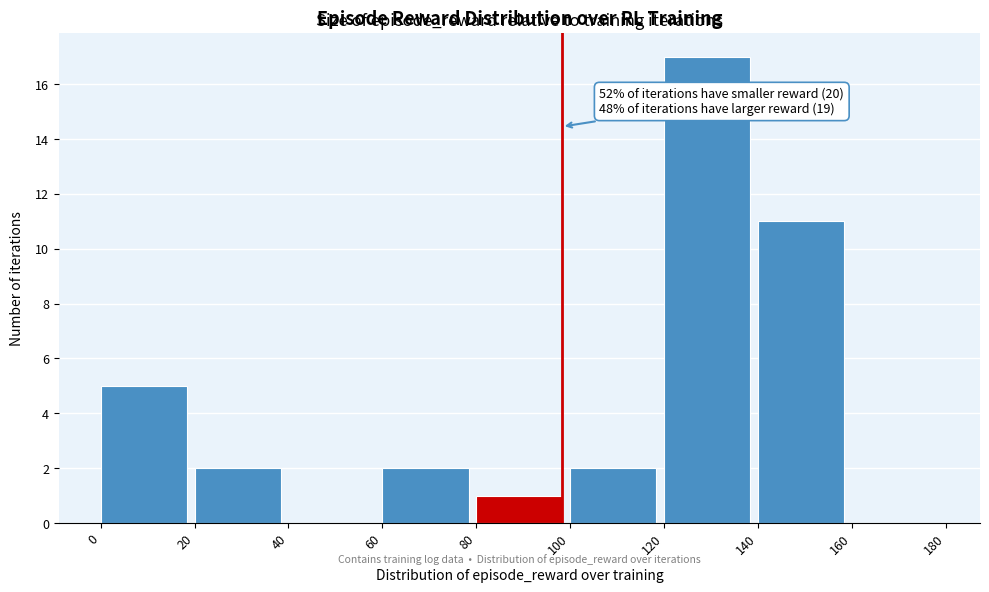

Which range on the x-axis has the tallest bar?

120 to 140